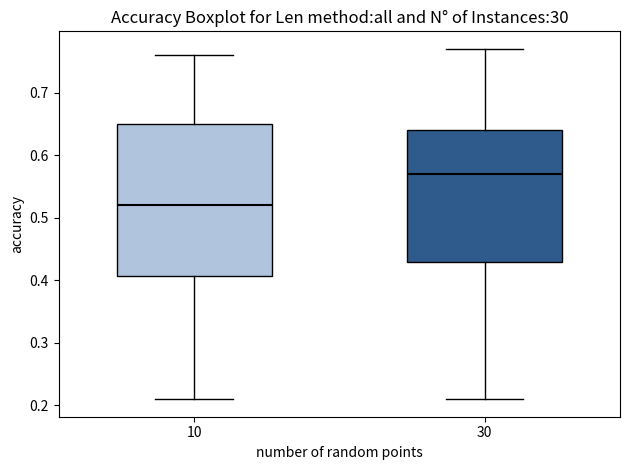

Where does the median line of the box at x = 10 sit on the y-axis? The values are not printed on the chart, so give them approximately, as read against the axis.

0.52